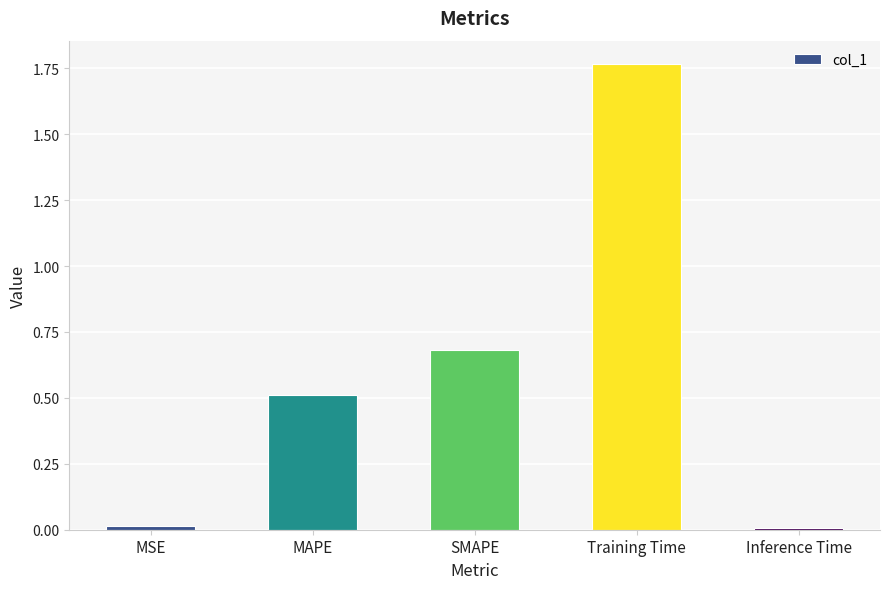

What is the change in value from MAPE to SMAPE?

+0.2